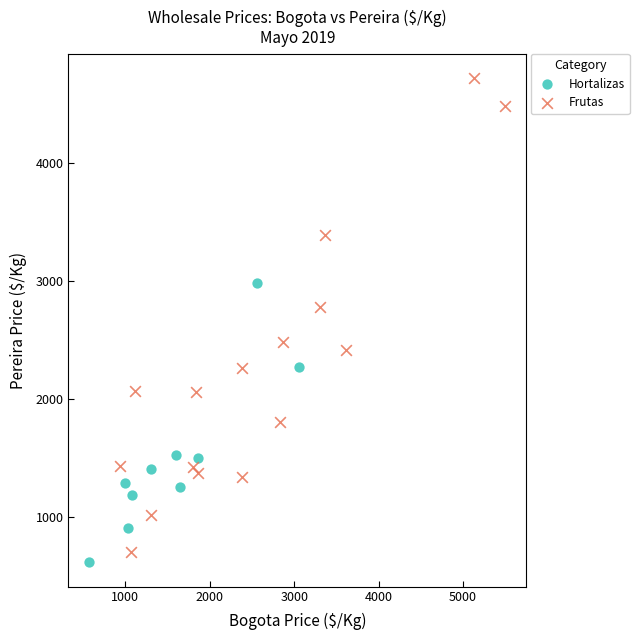

Which series contains the highest Y value?

Frutas